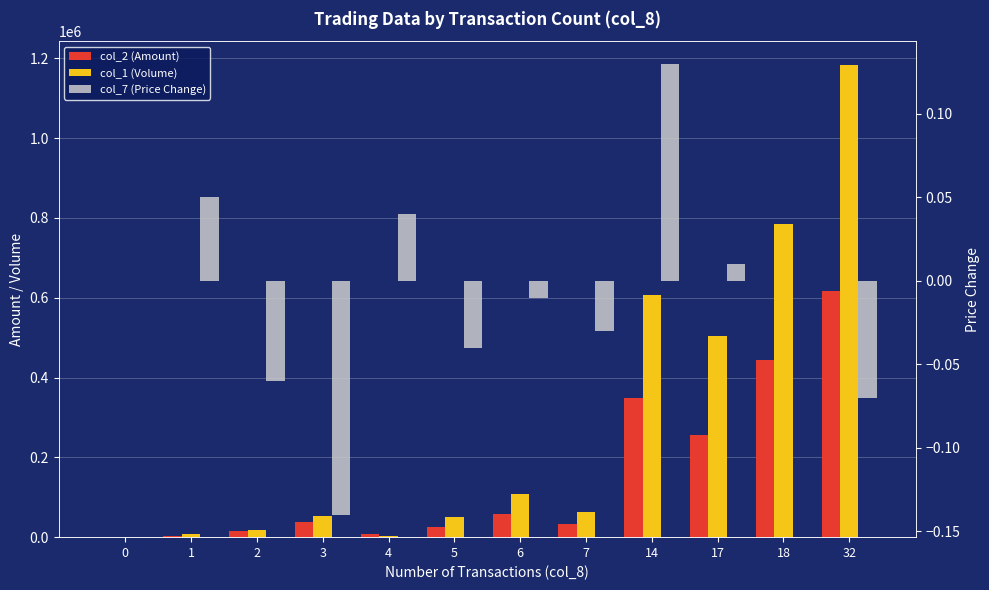

Reading right to left, list all the values displayed in this chart.

col_2 (Amount): 32=616670.0	18=443370.0	17=257290.0	14=349210.0	7=33490.0	6=57710.0	5=25200.0	4=8550.0	3=37750.0	2=15920.0	1=4110.0	0=0.0
col_1 (Volume): 32=1184000.0	18=785000.0	17=504000.0	14=606000.0	7=63000.0	6=107000.0	5=50000.0	4=4000.0	3=54000.0	2=19000.0	1=8000.0	0=0.0
col_7 (Price Change): 32=-0.1	18=0.0	17=0.0	14=0.1	7=-0.0	6=-0.0	5=-0.0	4=0.0	3=-0.1	2=-0.1	1=0.1	0=0.0